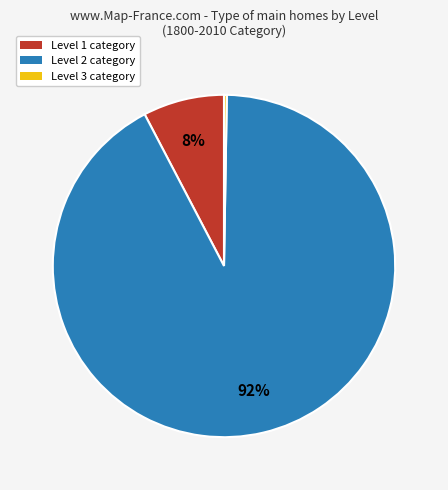

To the nearest percent, what is the difference between the largest and smallest slice percentages?

92%